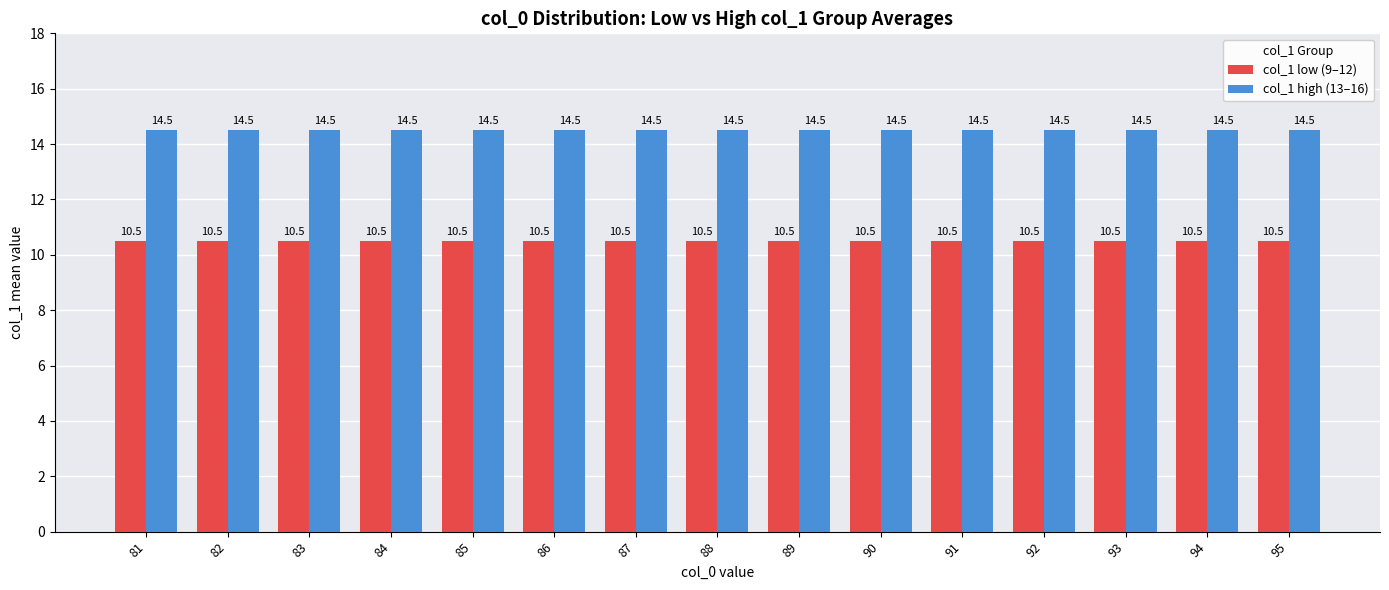

Is it true that col_1 high (13–16) equals 2.9 at 89?

False